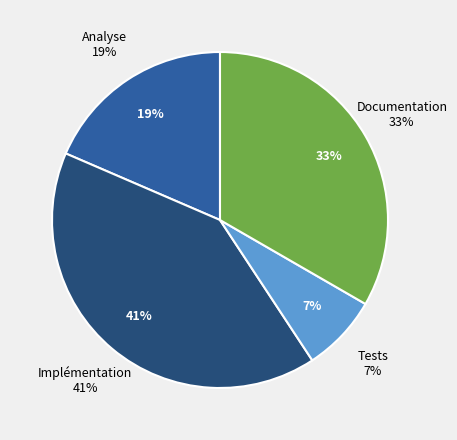

Is there any slice that represents more than half of the pie?

No